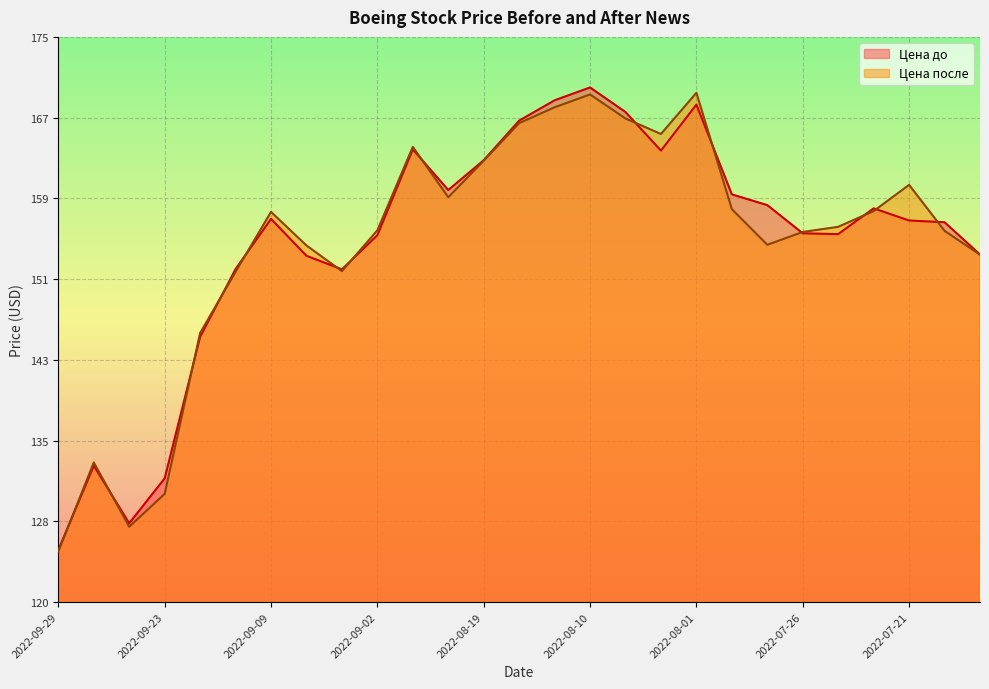

Does the chart display data point markers on the line(s)?

No